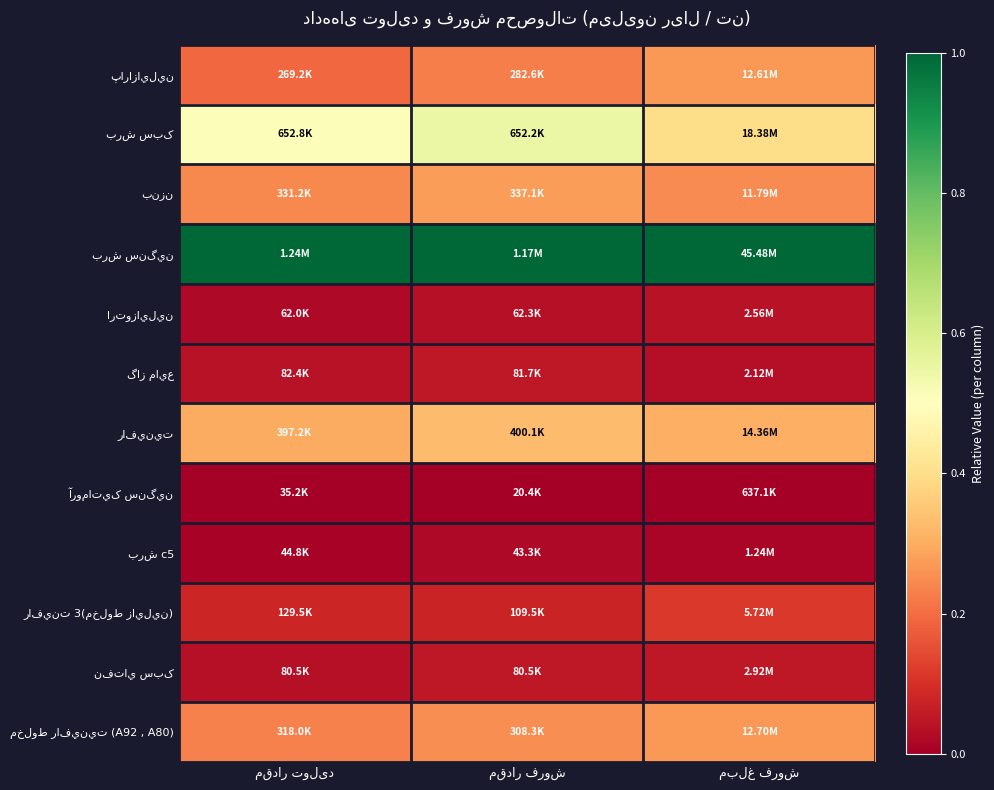

Is it true that ارتوزايلين equals 0.0 at مقدار فروش?

False